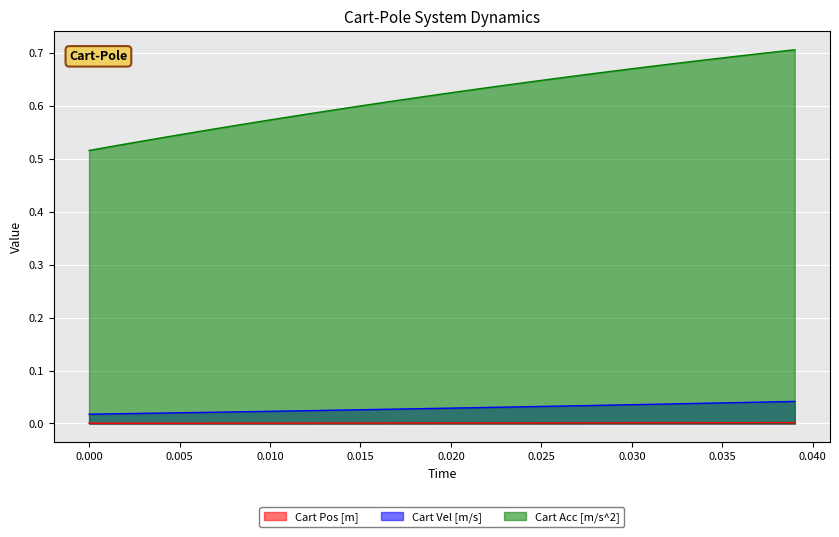

Count the Cart Acc [m/s^2] values in the range 0 to 1.

40